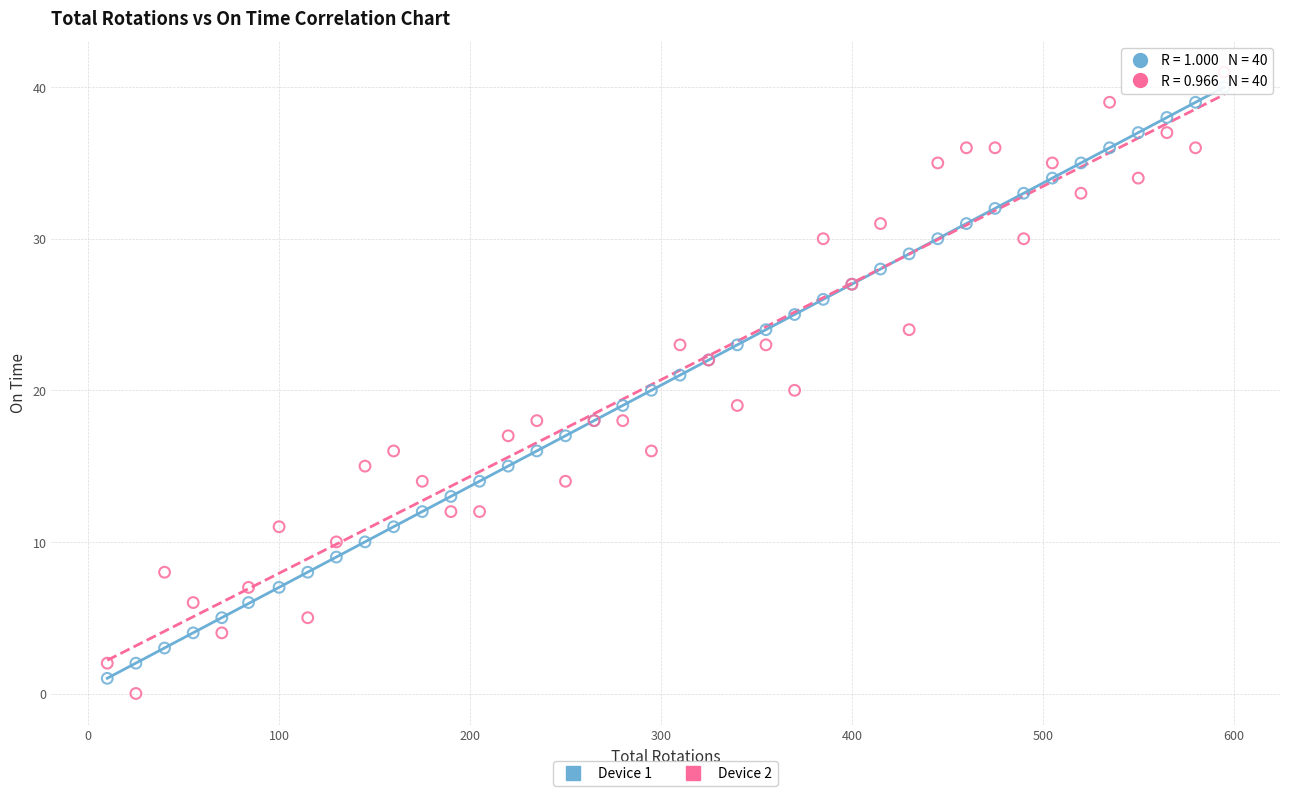

What is the X range (max minus min) for the scatter plot?

585